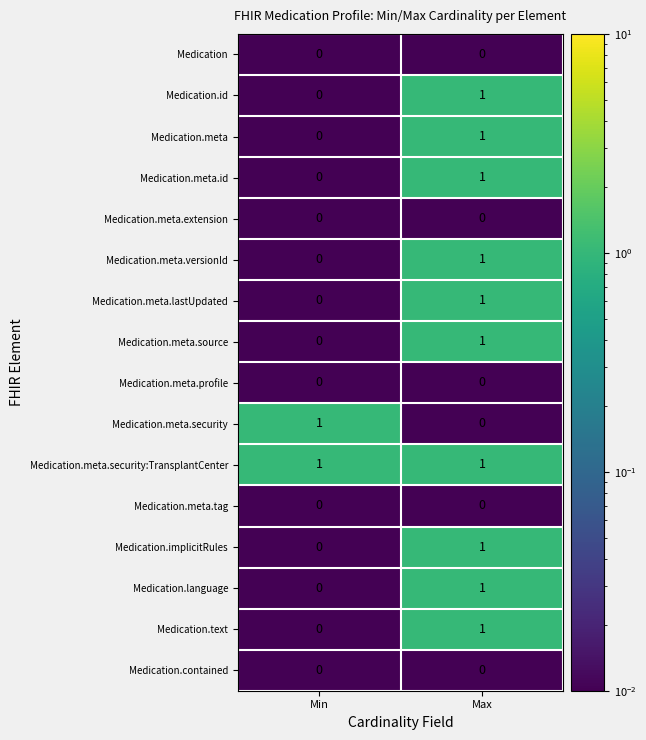

At which category is the sum across all series the highest?

Max